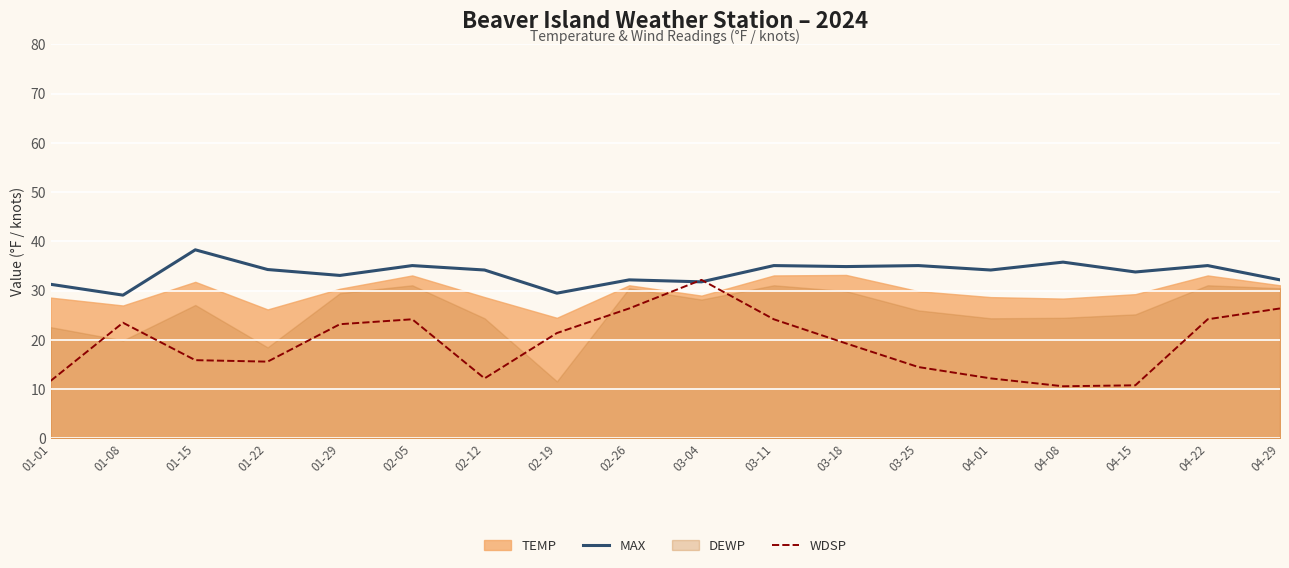

True or false: WDSP has a value of 24.2 at 03-11.

True